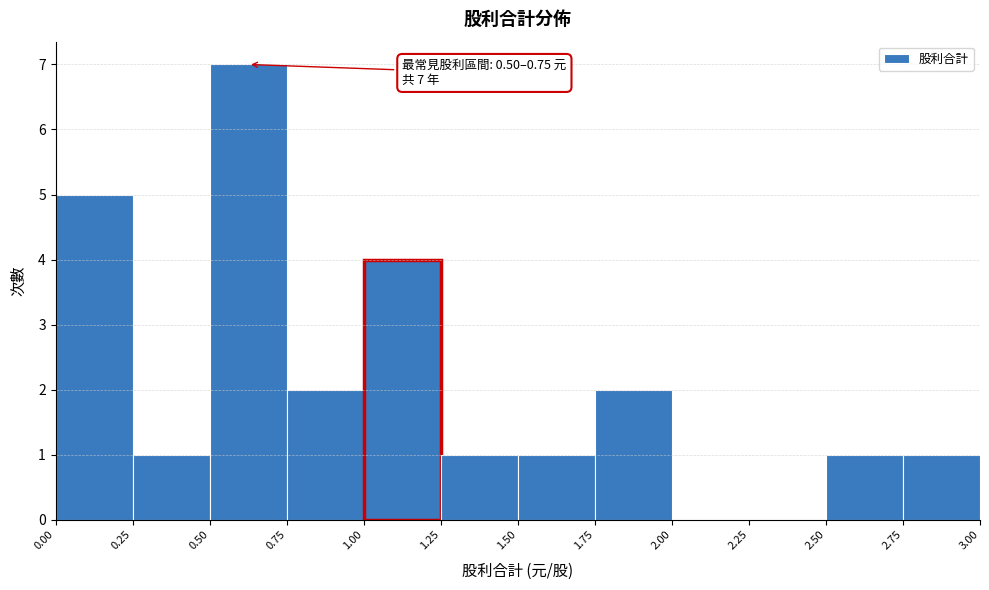

Which range on the x-axis has the tallest bar?

0.50 to 0.75